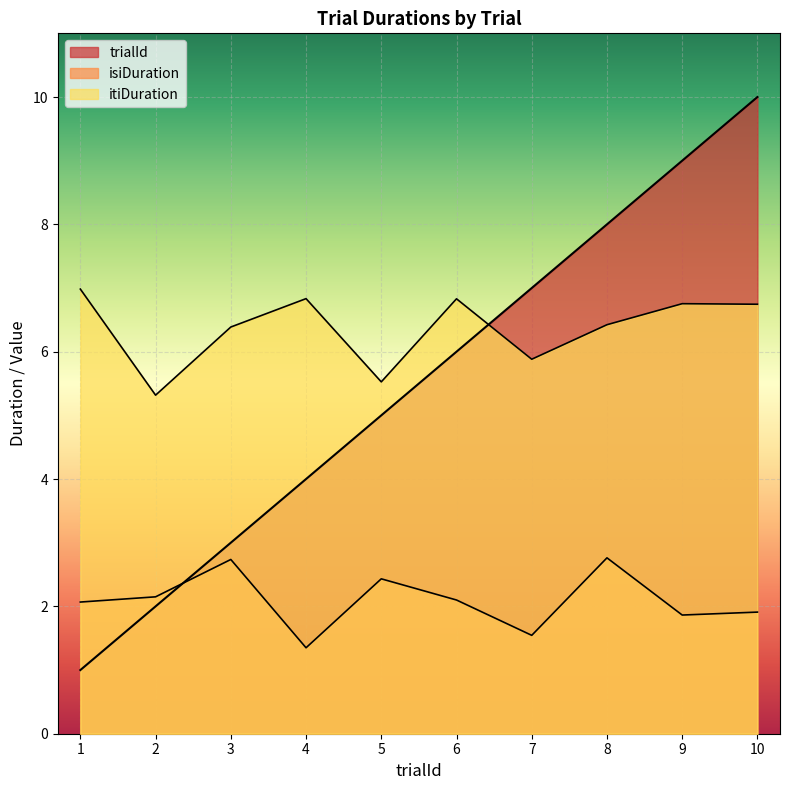

How many intersections are there between itiDuration and trialId?

1